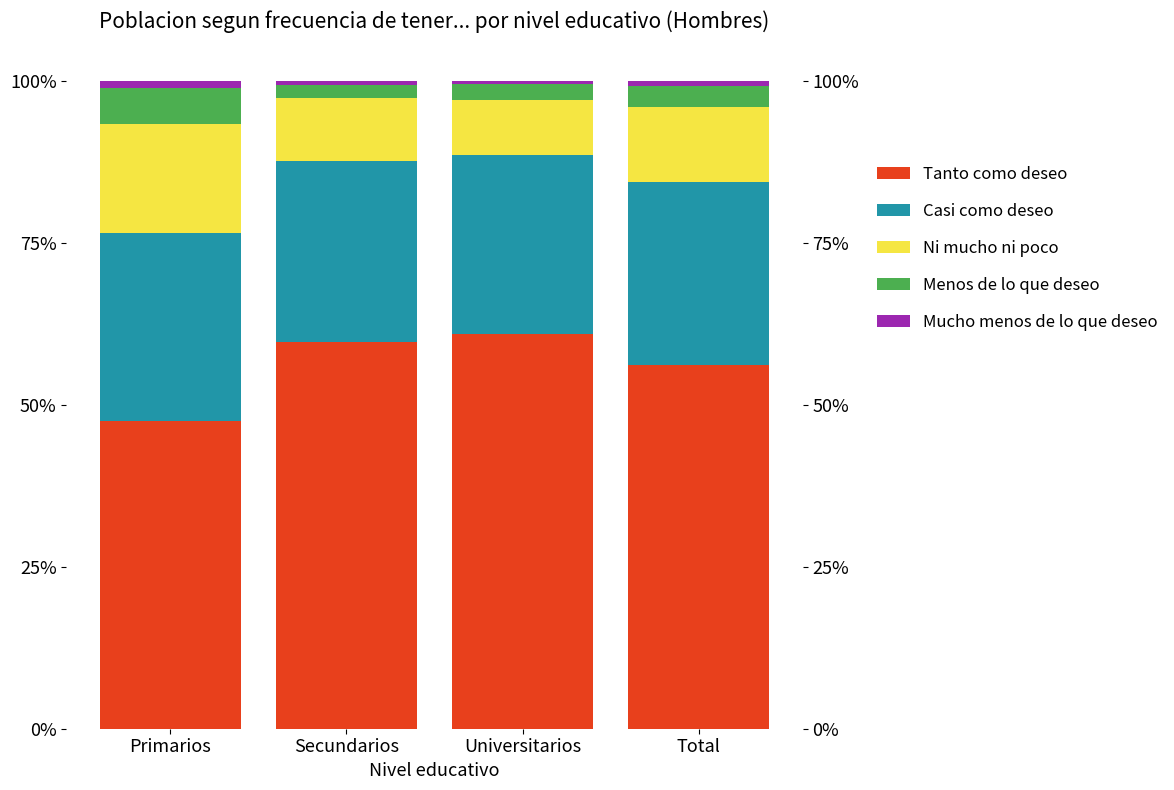

The value of Ni mucho ni poco at Primarios is 0.2. True or false?

True